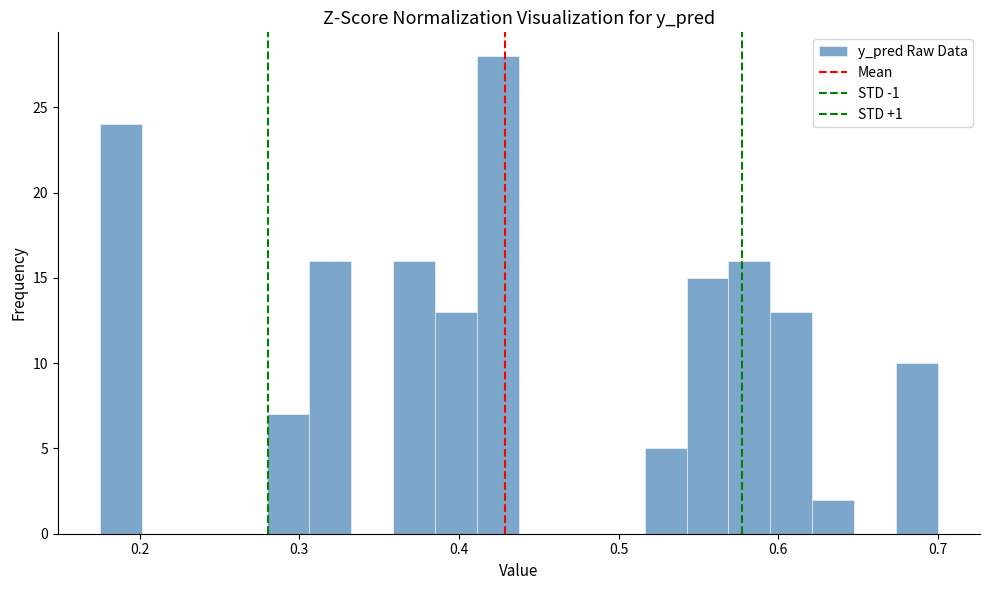

Read against the x-axis, roughly where is the centre of the tallest bar?

0.42